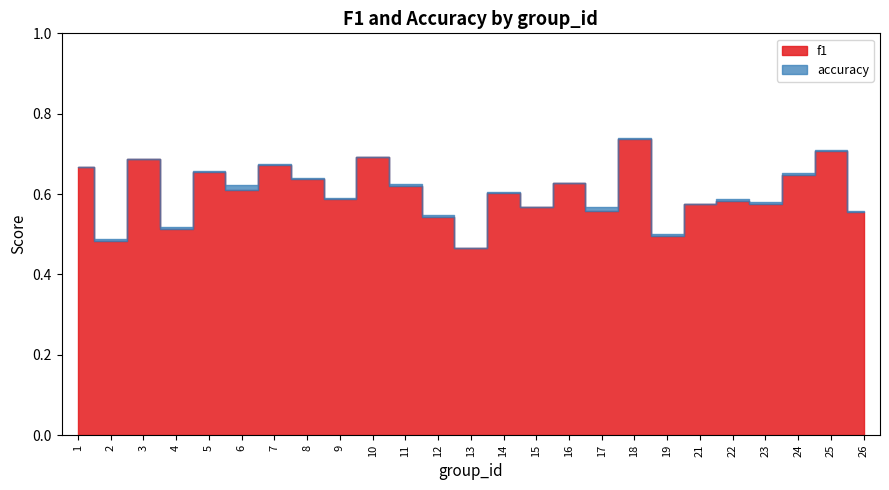

What is the total value across all series at 6?

1.2